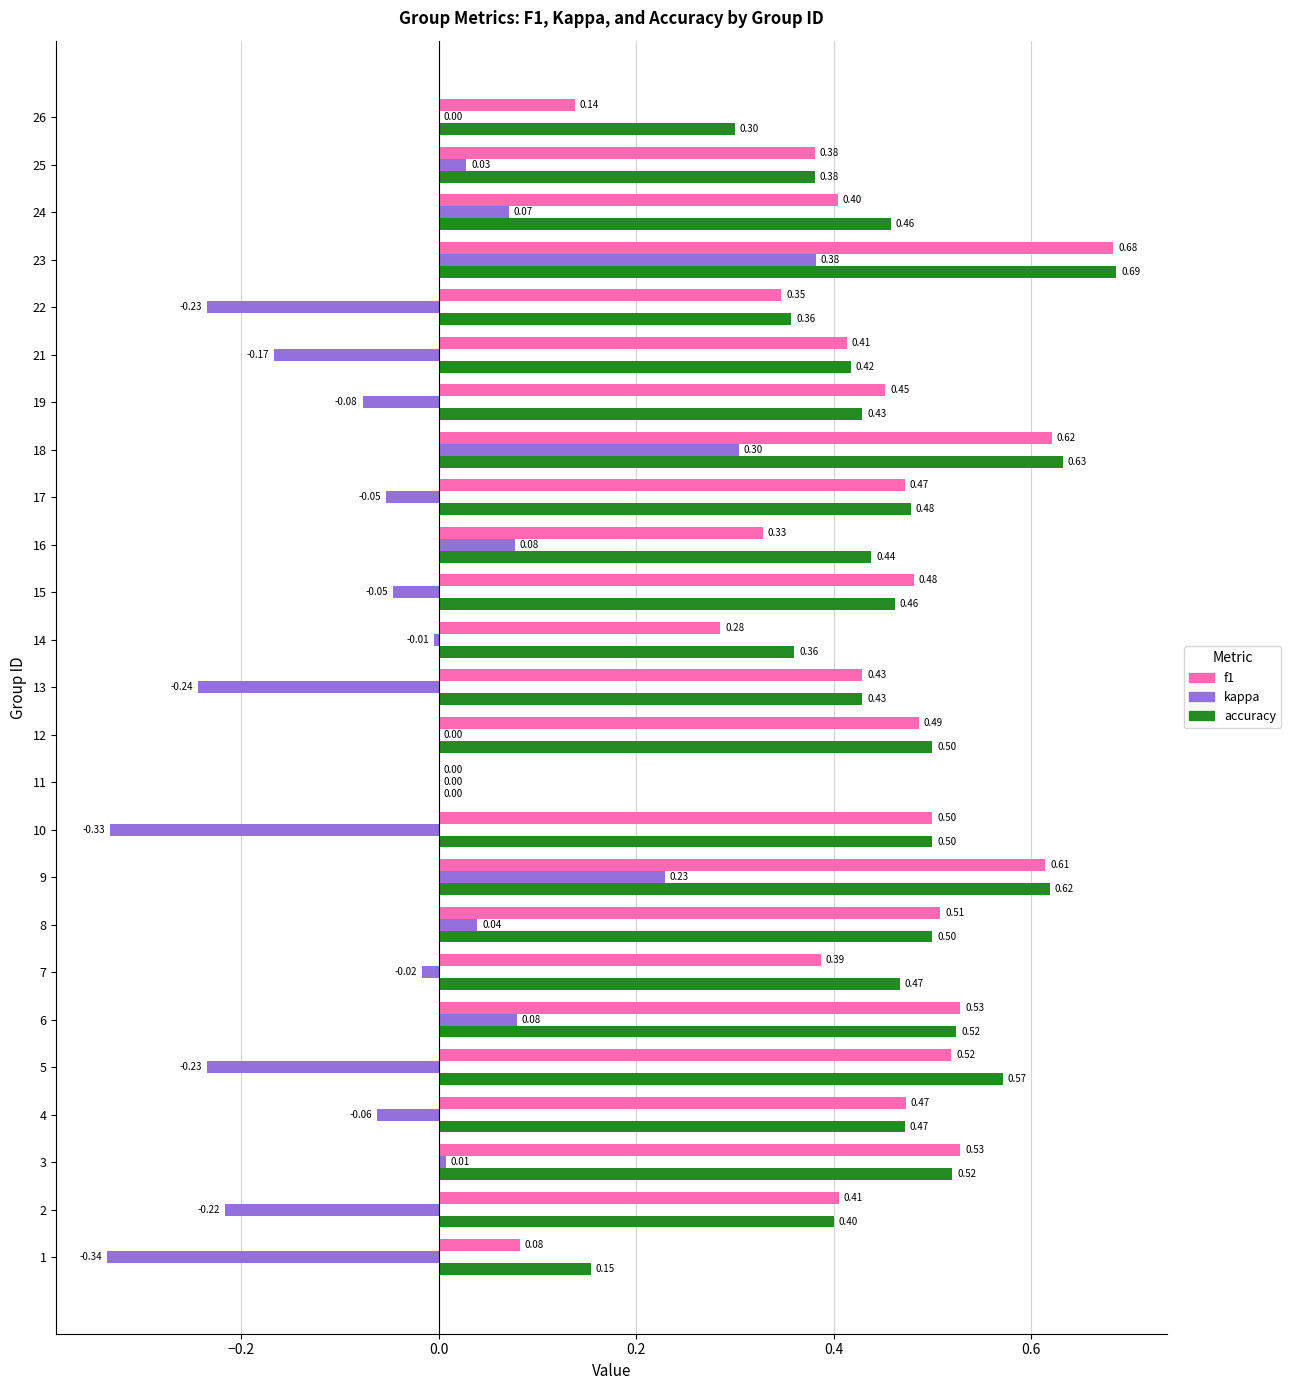

At which category is the sum across all series the highest?

23